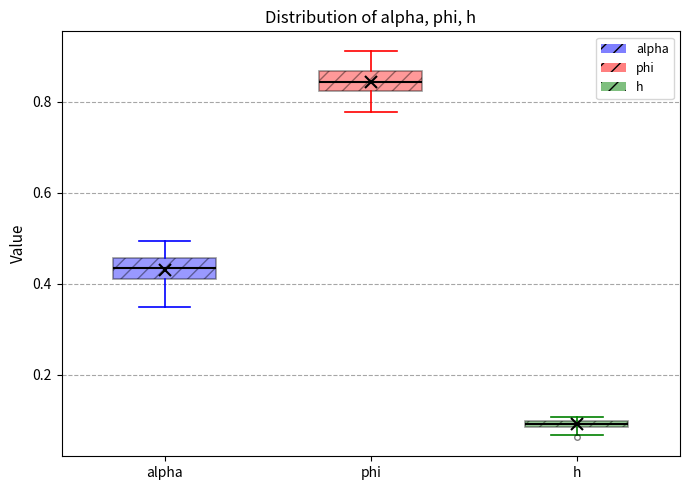

Which box's median line is the highest?

phi